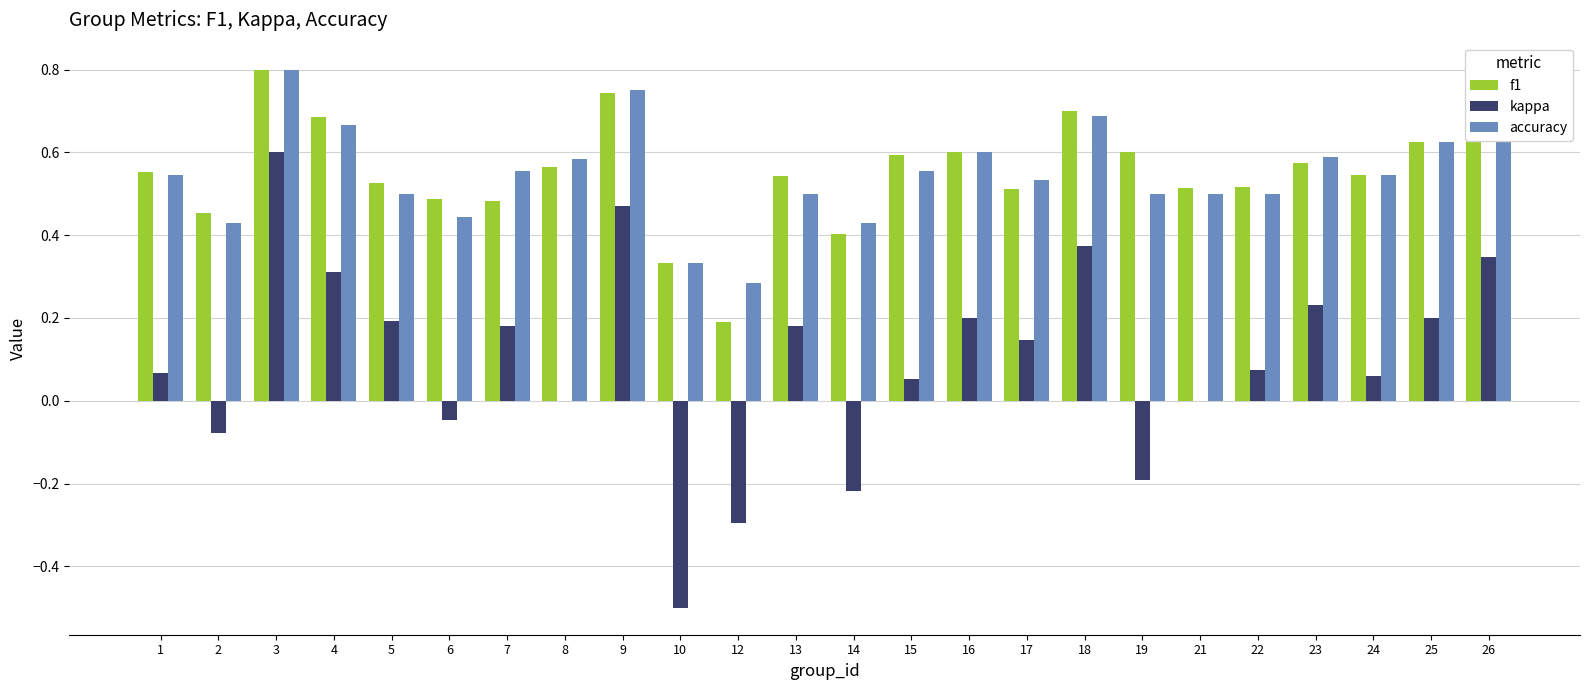

The kappa series shows 0.2 at 16. True or false?

True